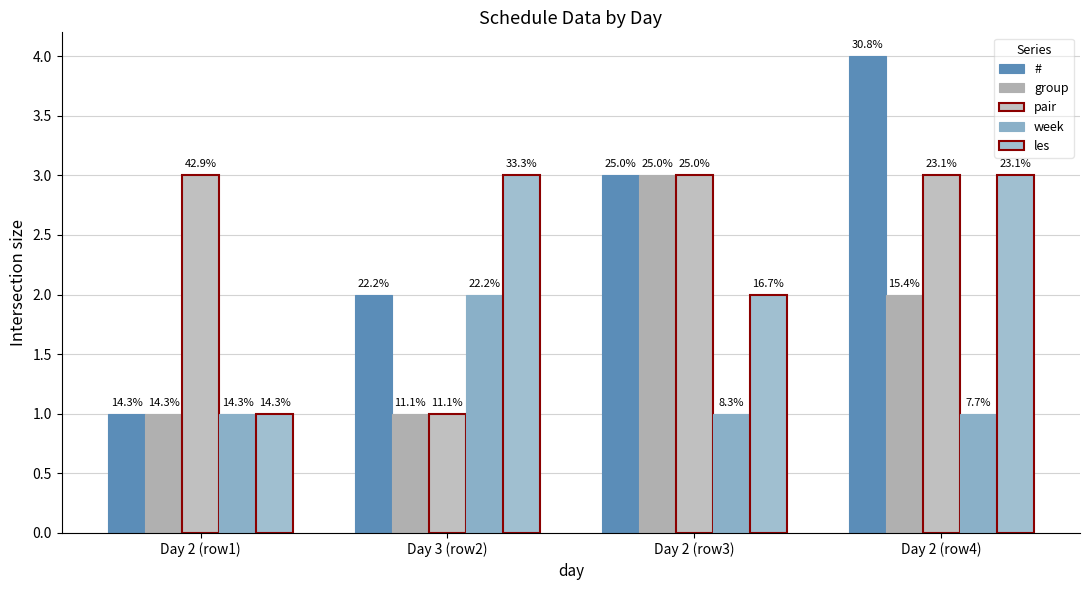

Does the chart contain stacked bars?

No